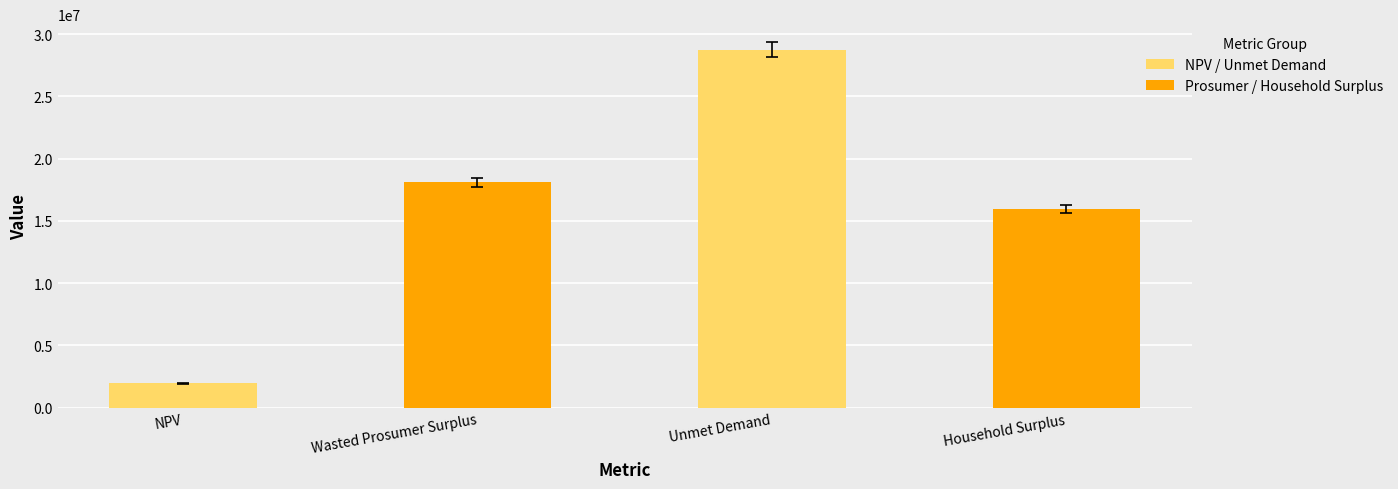

At which category does the chart reach its minimum across all series?

NPV